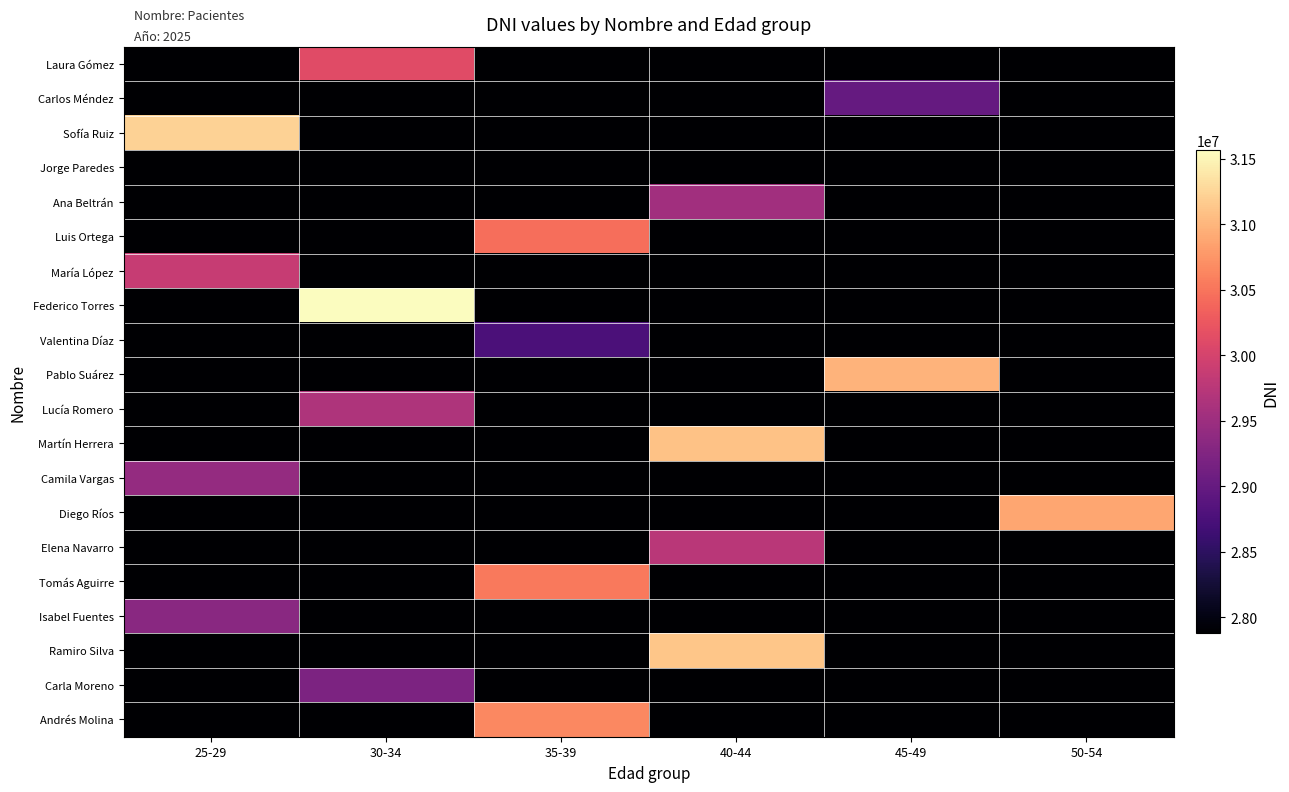

Reading left to right, what are all the values shown in this chart?

Laura Gómez: 25-29=27876543	30-34=30123456	35-39=27876543	40-44=27876543	45-49=27876543	50-54=27876543
Carlos Méndez: 25-29=27876543	30-34=27876543	35-39=27876543	40-44=27876543	45-49=28987654	50-54=27876543
Sofía Ruiz: 25-29=31234567	30-34=27876543	35-39=27876543	40-44=27876543	45-49=27876543	50-54=27876543
Jorge Paredes: 25-29=27876543	30-34=27876543	35-39=27876543	40-44=27876543	45-49=27876543	50-54=27876543
Ana Beltrán: 25-29=27876543	30-34=27876543	35-39=27876543	40-44=29543210	45-49=27876543	50-54=27876543
Luis Ortega: 25-29=27876543	30-34=27876543	35-39=30456789	40-44=27876543	45-49=27876543	50-54=27876543
María López: 25-29=29876543	30-34=27876543	35-39=27876543	40-44=27876543	45-49=27876543	50-54=27876543
Federico Torres: 25-29=27876543	30-34=31567890	35-39=27876543	40-44=27876543	45-49=27876543	50-54=27876543
Valentina Díaz: 25-29=27876543	30-34=27876543	35-39=28765432	40-44=27876543	45-49=27876543	50-54=27876543
Pablo Suárez: 25-29=27876543	30-34=27876543	35-39=27876543	40-44=27876543	45-49=30987654	50-54=27876543
Lucía Romero: 25-29=27876543	30-34=29654321	35-39=27876543	40-44=27876543	45-49=27876543	50-54=27876543
Martín Herrera: 25-29=27876543	30-34=27876543	35-39=27876543	40-44=31098765	45-49=27876543	50-54=27876543
Camila Vargas: 25-29=29432109	30-34=27876543	35-39=27876543	40-44=27876543	45-49=27876543	50-54=27876543
Diego Ríos: 25-29=27876543	30-34=27876543	35-39=27876543	40-44=27876543	45-49=27876543	50-54=30876543
Elena Navarro: 25-29=27876543	30-34=27876543	35-39=27876543	40-44=29765432	45-49=27876543	50-54=27876543
Tomás Aguirre: 25-29=27876543	30-34=27876543	35-39=30543210	40-44=27876543	45-49=27876543	50-54=27876543
Isabel Fuentes: 25-29=29321098	30-34=27876543	35-39=27876543	40-44=27876543	45-49=27876543	50-54=27876543
Ramiro Silva: 25-29=27876543	30-34=27876543	35-39=27876543	40-44=31123456	45-49=27876543	50-54=27876543
Carla Moreno: 25-29=27876543	30-34=29210987	35-39=27876543	40-44=27876543	45-49=27876543	50-54=27876543
Andrés Molina: 25-29=27876543	30-34=27876543	35-39=30654321	40-44=27876543	45-49=27876543	50-54=27876543